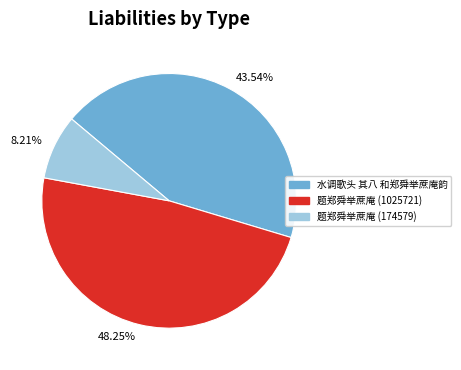

The 题郑舜举蔗庵 (174579) slice represents 8% of the pie. True or false?

True